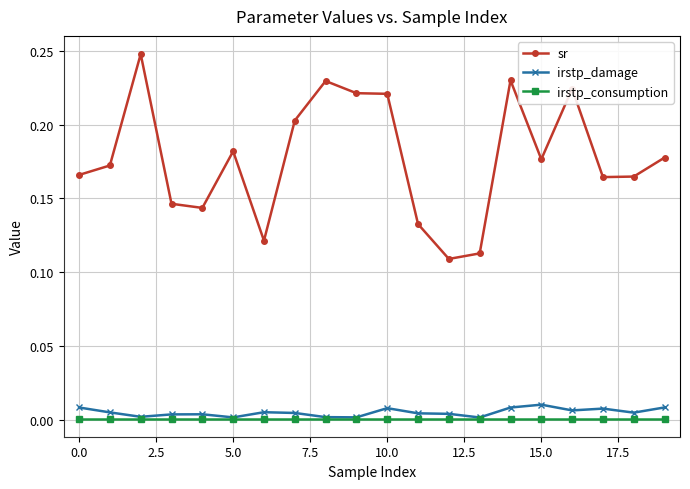

Which series has the largest total across all categories?

sr